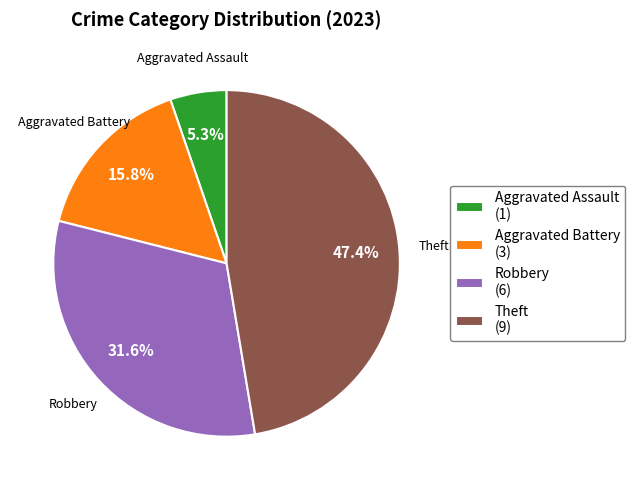

What is the largest slice in the pie chart?

Theft (9)